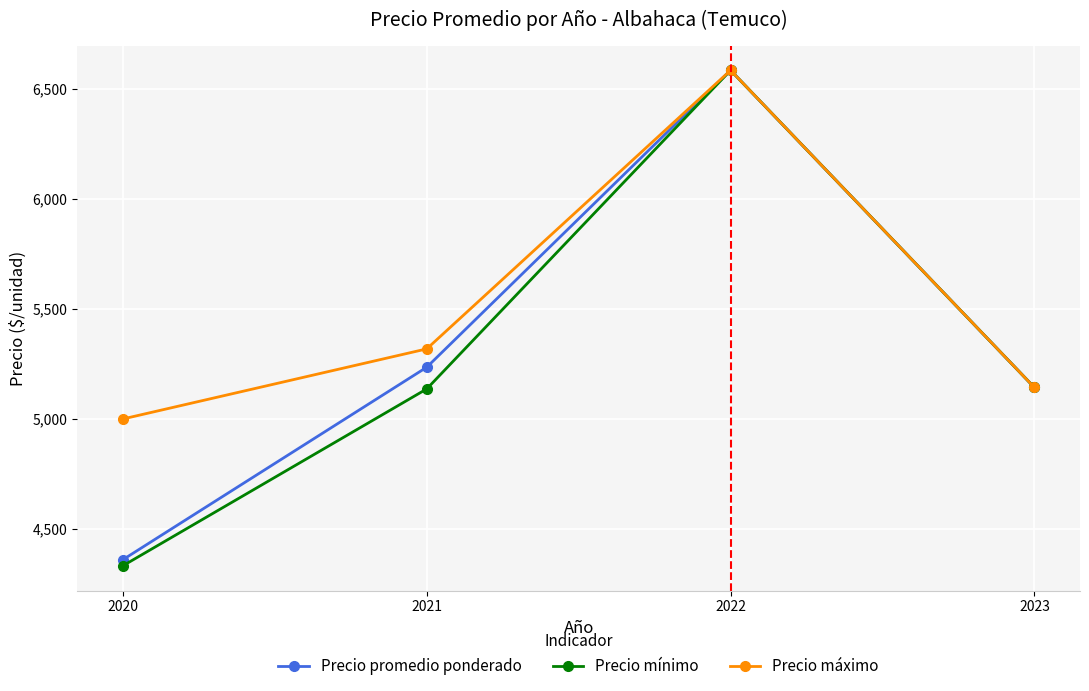

At how many categories does at least one series exceed 4947?

4